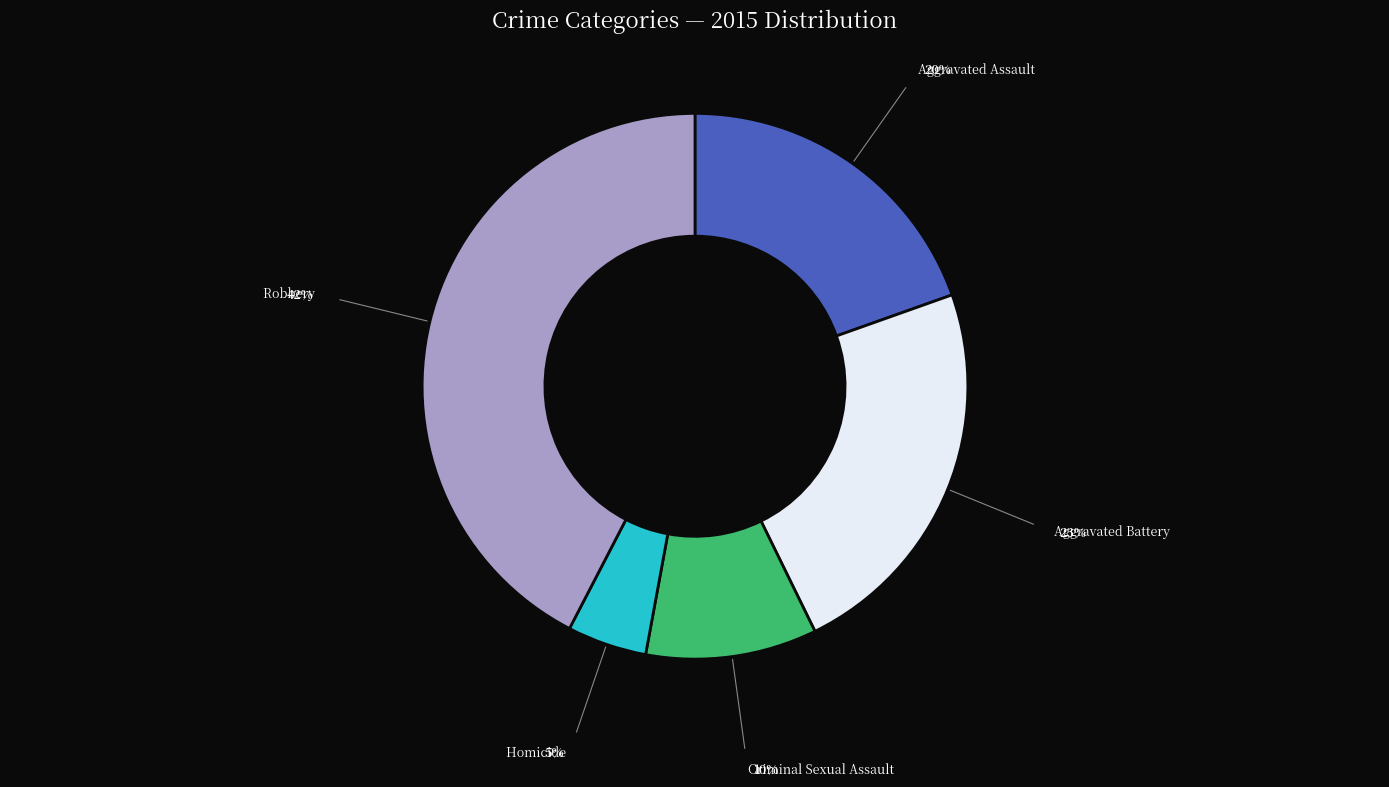

Is there any slice that represents more than half of the pie?

No